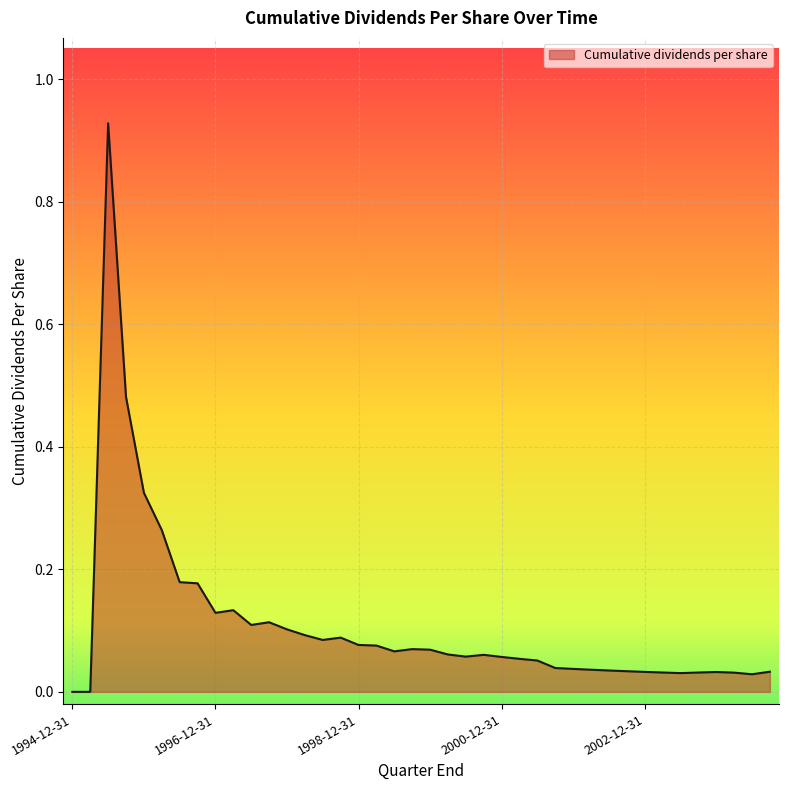

Reading left to right, list all the values displayed in this chart.

0.0	0.0	0.9	0.5	0.3	0.3	0.2	0.2	0.1	0.1	0.1	0.1	0.1	0.1	0.1	0.1	0.1	0.1	0.1	0.1	0.1	0.1	0.1	0.1	0.1	0.1	0.1	0.0	0.0	0.0	0.0	0.0	0.0	0.0	0.0	0.0	0.0	0.0	0.0	0.0